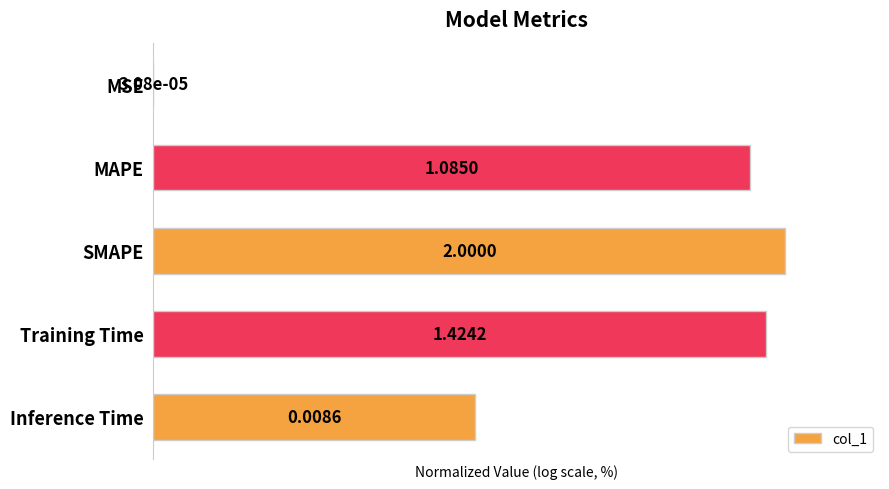

List the labels in order of value, smallest first.

MSE, Inference Time, MAPE, Training Time, SMAPE